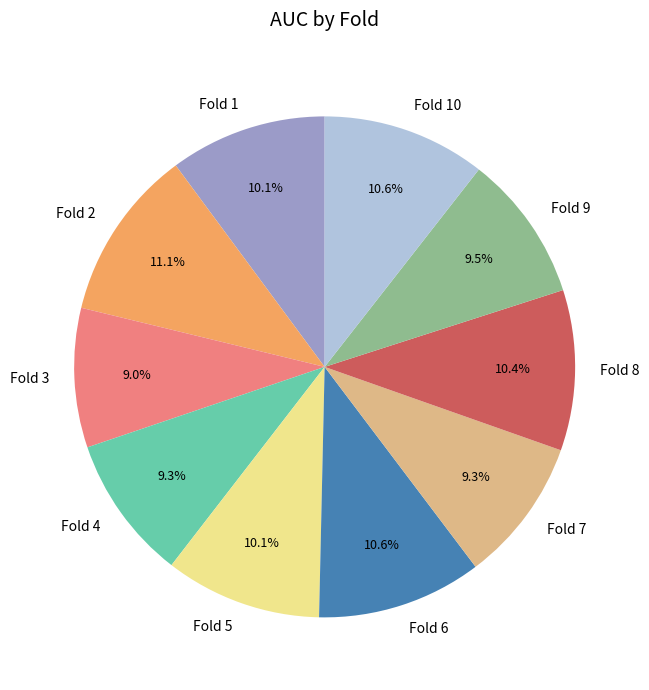

The Fold 7 slice represents 9% of the pie. True or false?

True